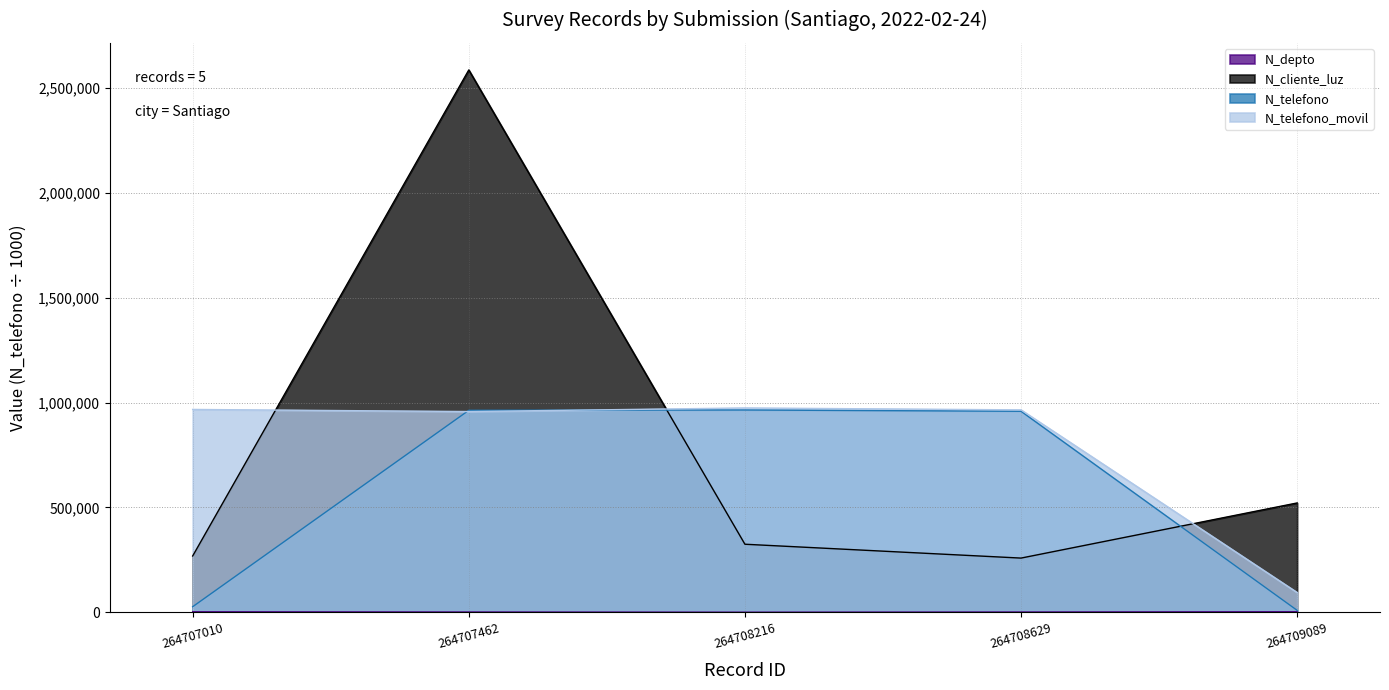

What is the maximum value for N_telefono?

964782.0